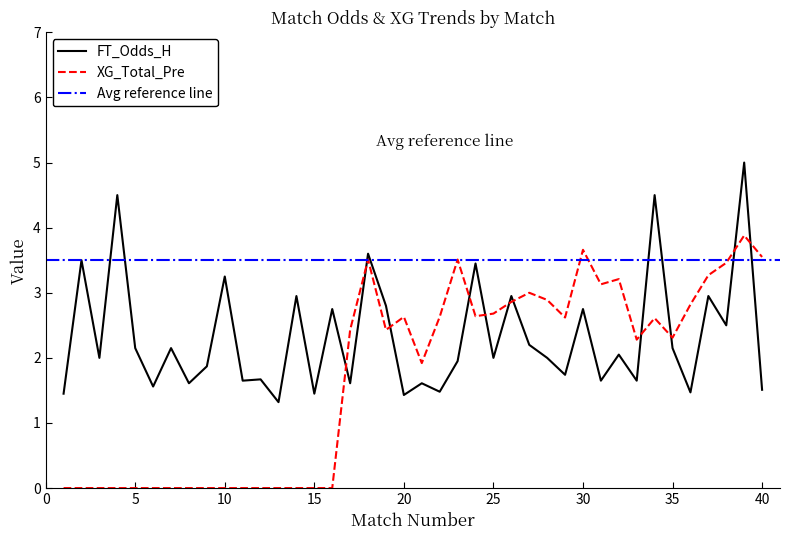

What is the difference between the XG_Total_Pre values at 32 and 1?

3.2